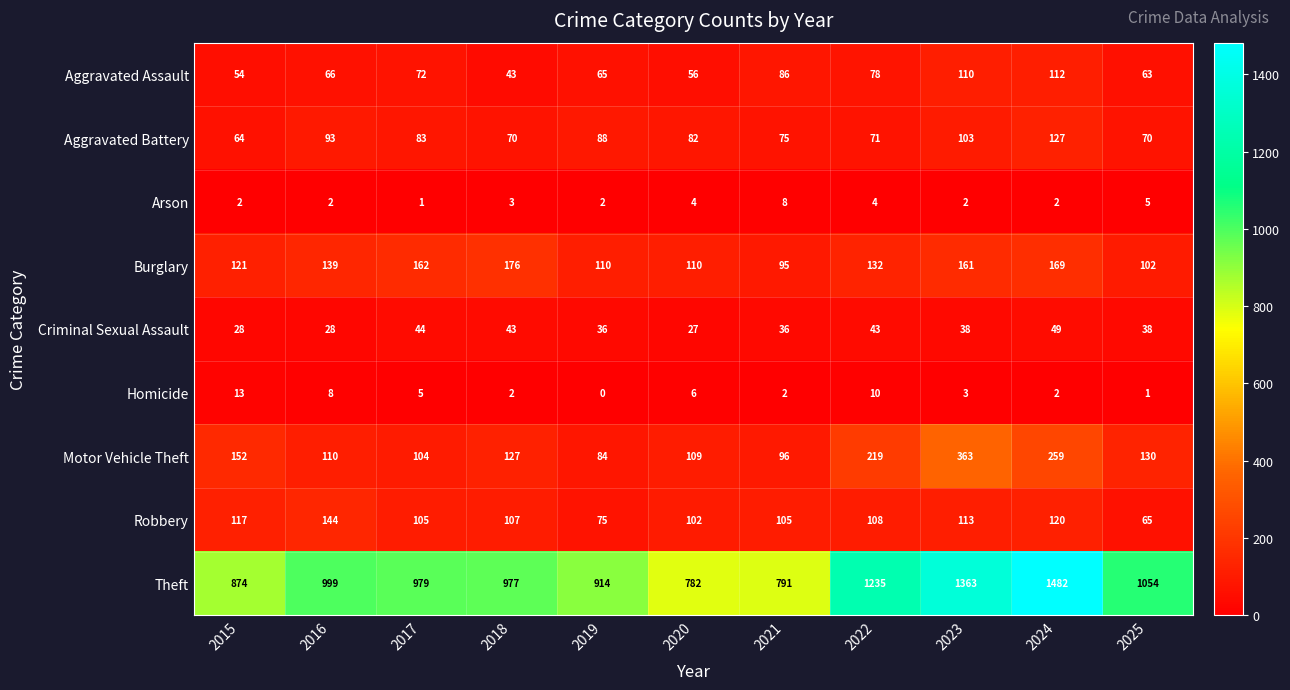

How many data points does each series have?

11